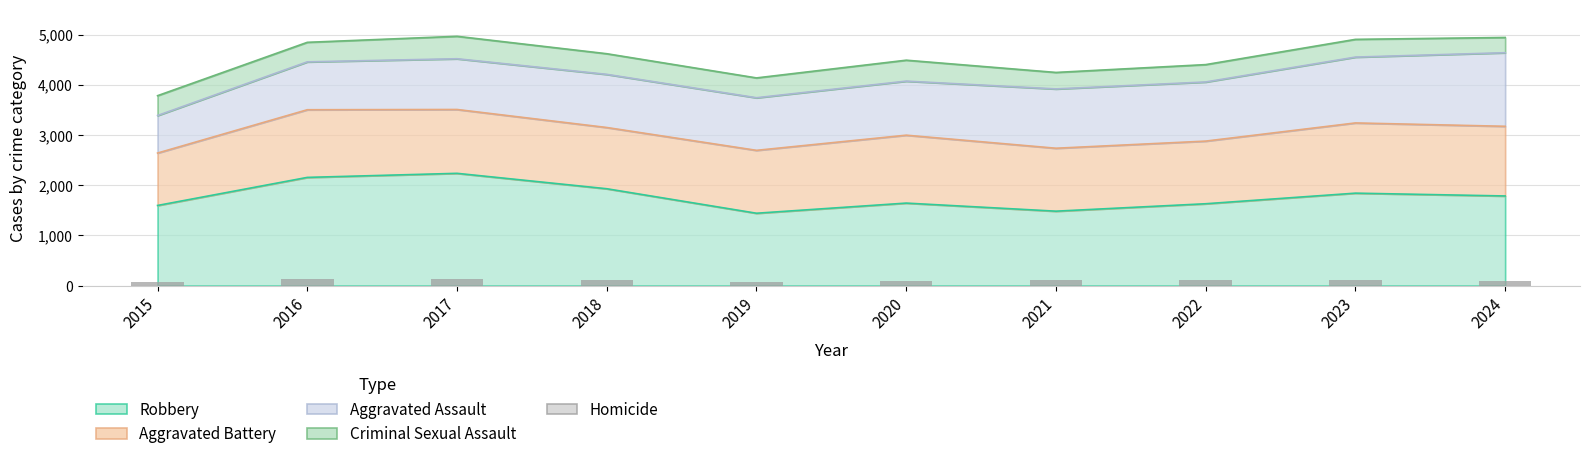

Is it true that the value at 2022 is 118?

True